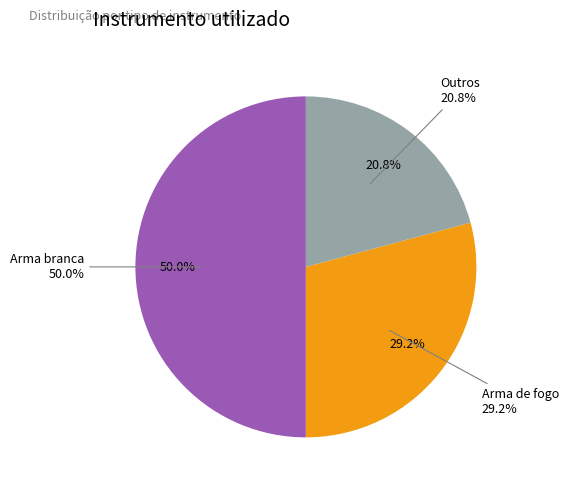

To the nearest percent, what portion does Arma branca represent?

50%